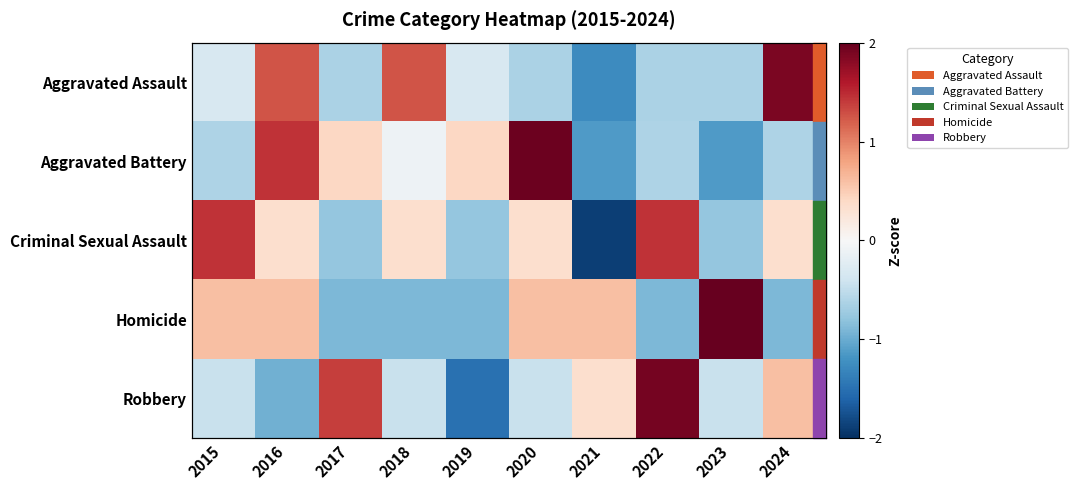

Which has a higher value, 2024 or 2021?

2024